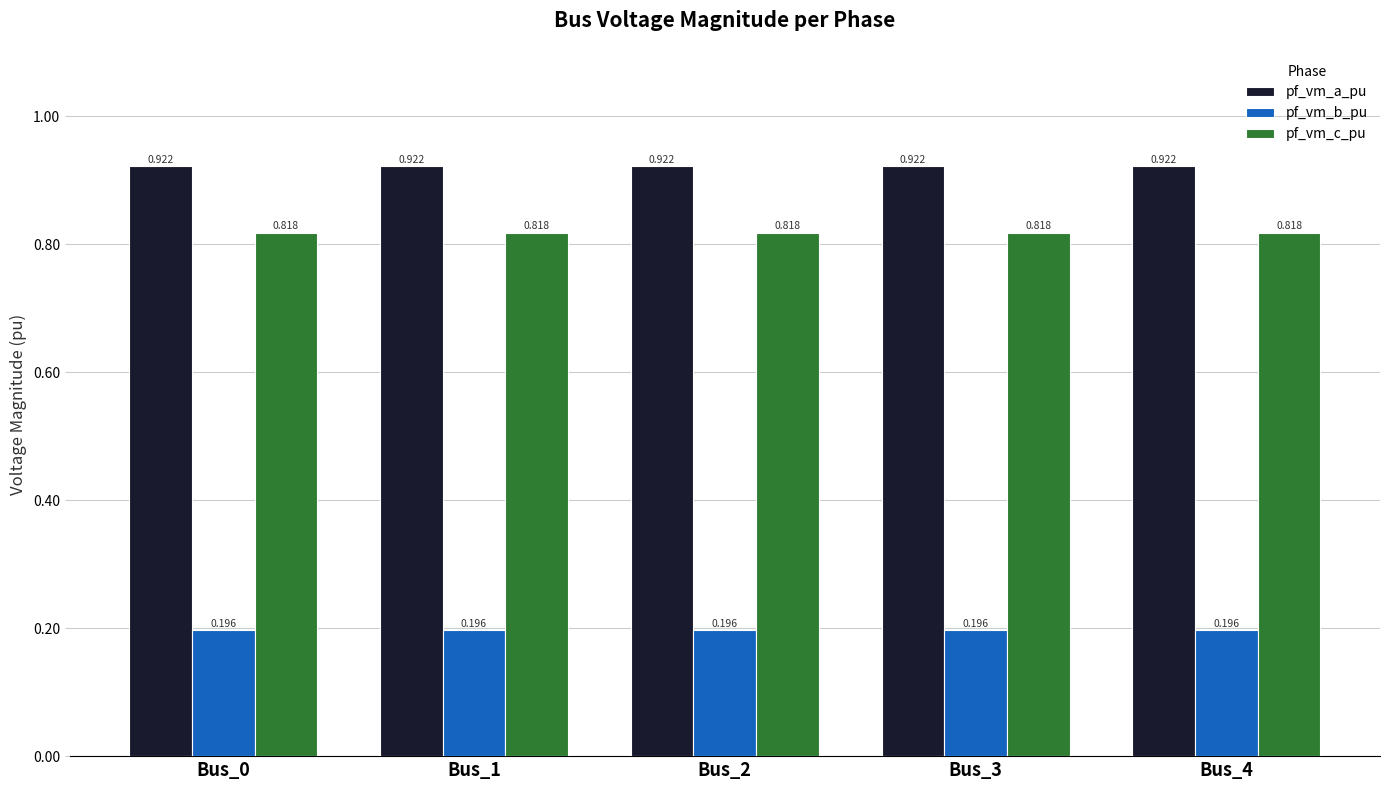

What is the sum of all pf_vm_c_pu values?

4.1